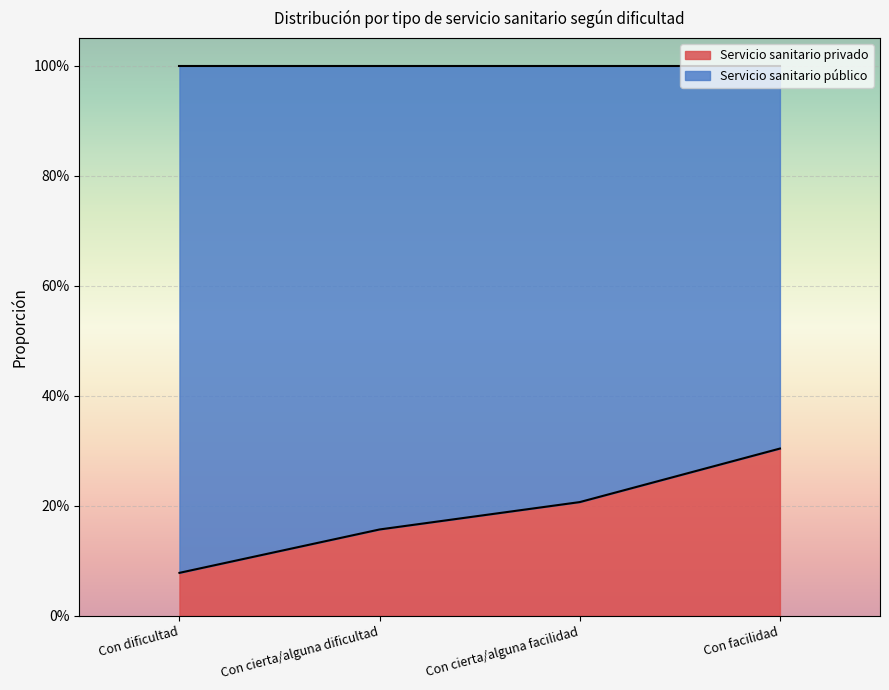

Does the chart display data point markers on the line(s)?

No